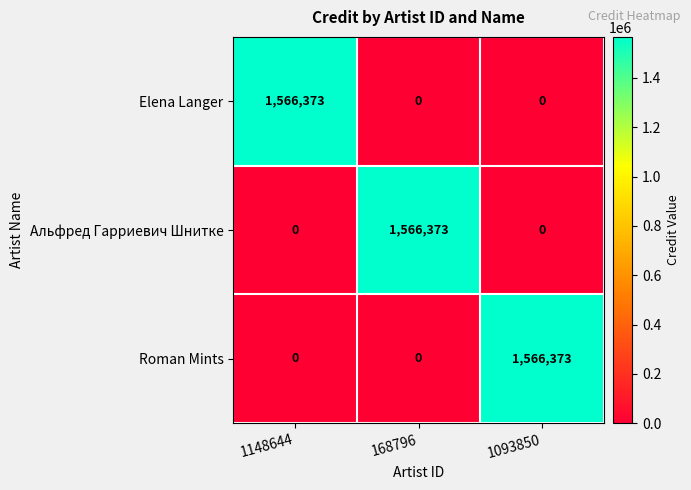

How many series are shown in this chart?

3